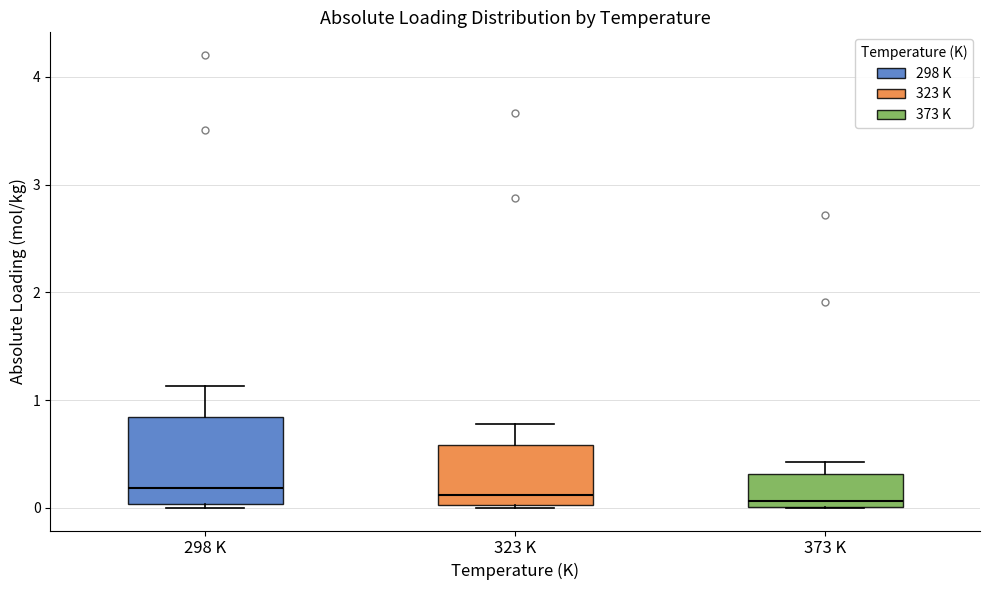

Where does the median line of the box for 373 K sit on the y-axis? The values are not printed on the chart, so give them approximately, as read against the axis.

0.1